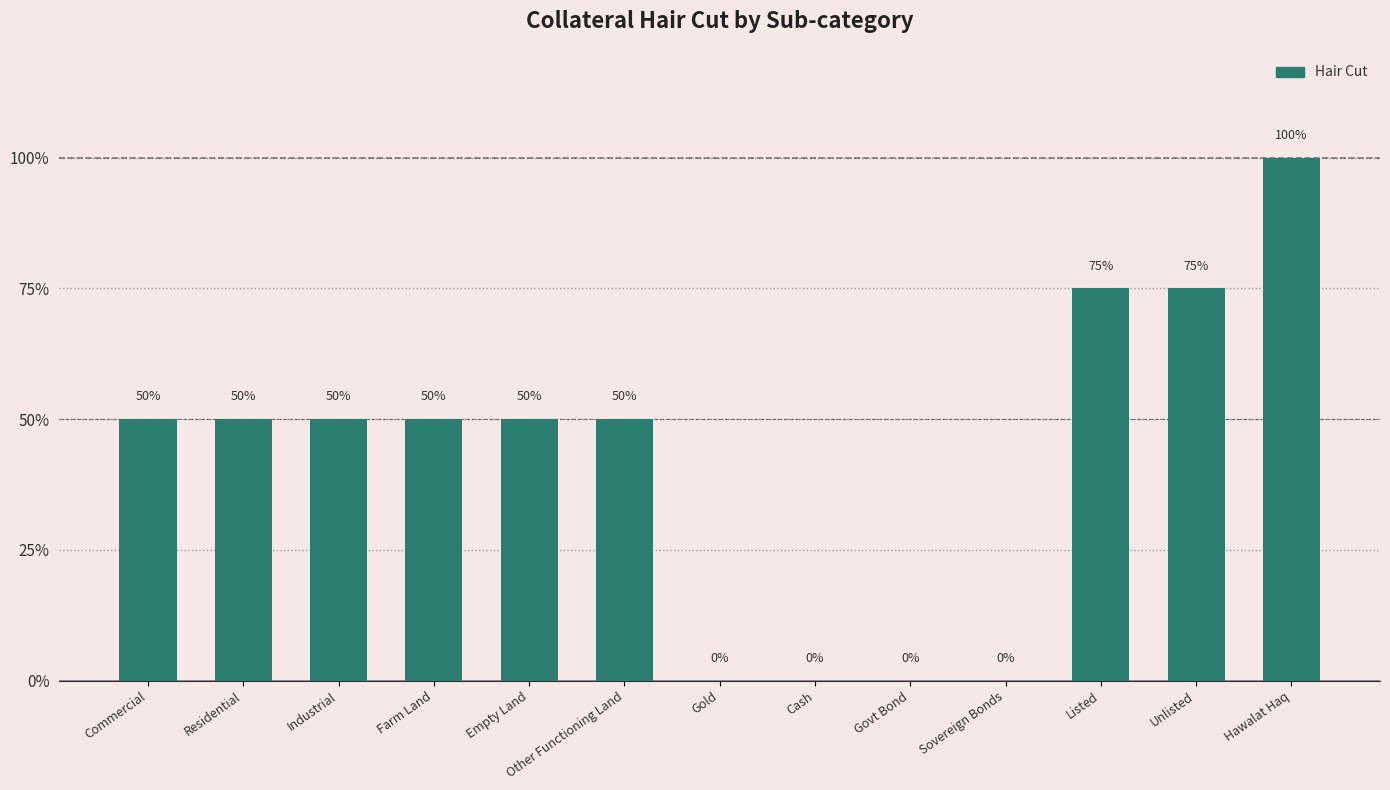

What is the sum of the values at Industrial and Gold?

0.5